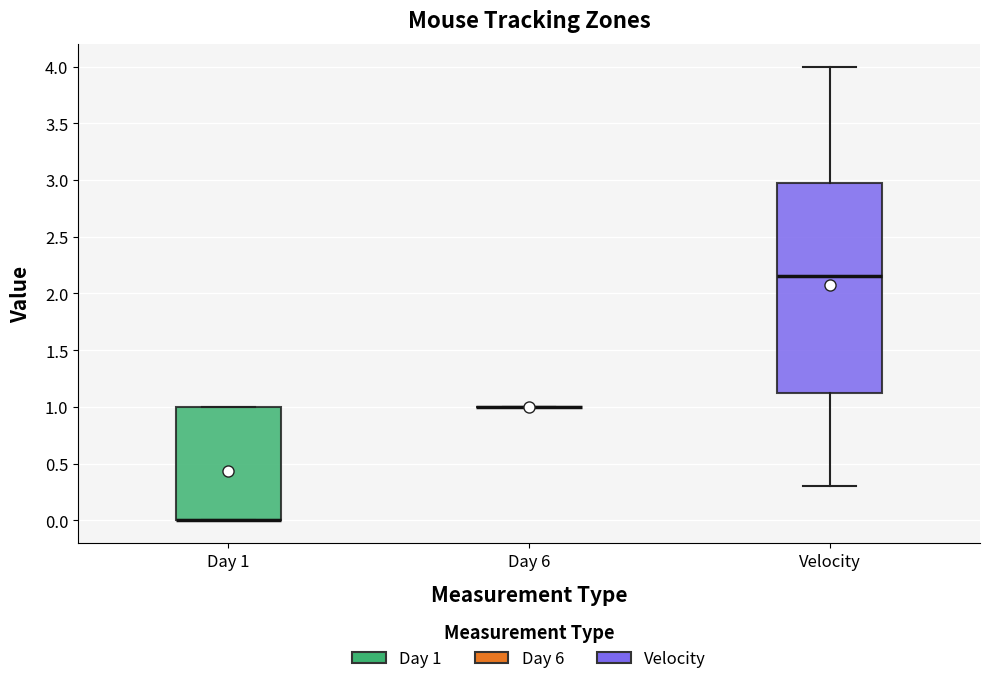

Reading left to right, transcribe this box plot: for each box, give where its median line is, the range the box spans, and where its two whiskers end, as read against the y-axis. The values are not printed on the chart, so give them approximately, as read against the axis.

Day 1: median 0.00 (drawn on the box's lower edge), box 0.00 to 1.00, whiskers 0.00 to 1.00
Day 6: box collapsed to a line at 1.00, whiskers 1.00 to 1.00
Velocity: median 2.15, box 1.15 to 3.00, whiskers 0.30 to 4.00